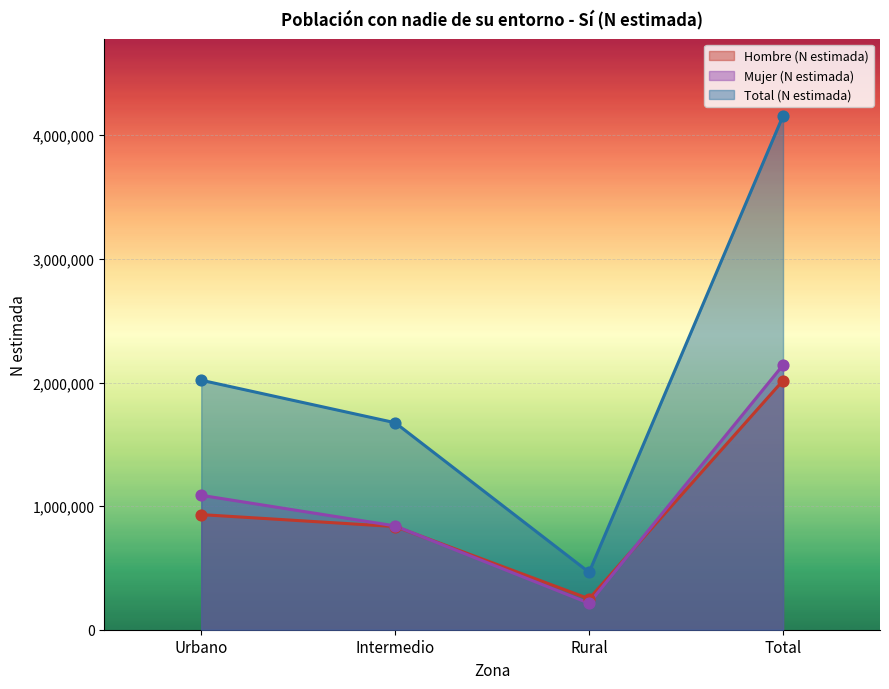

Which series contains the highest Y value?

Total (N estimada)